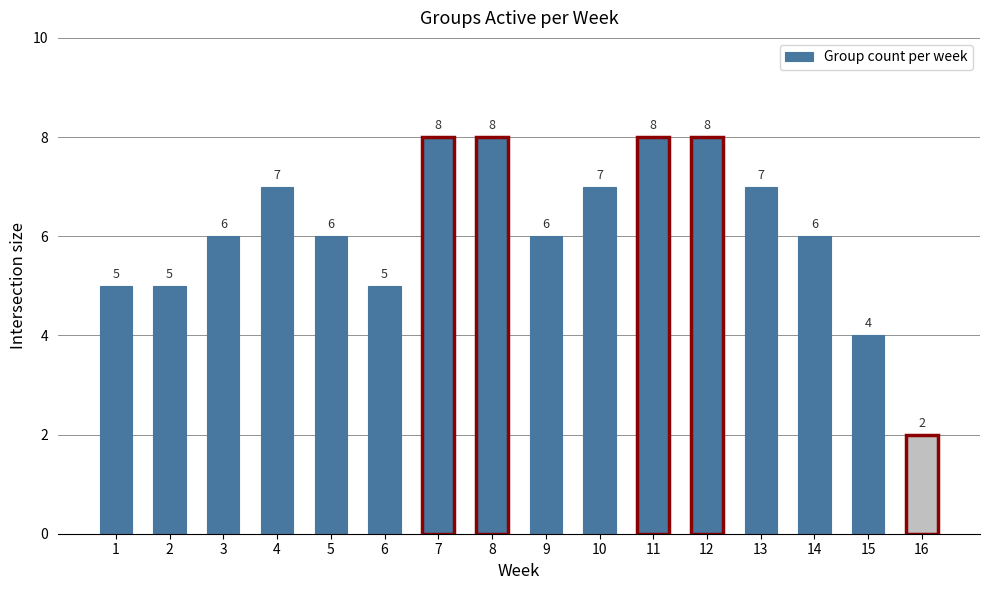

Which has a higher value, 7 or 10?

7